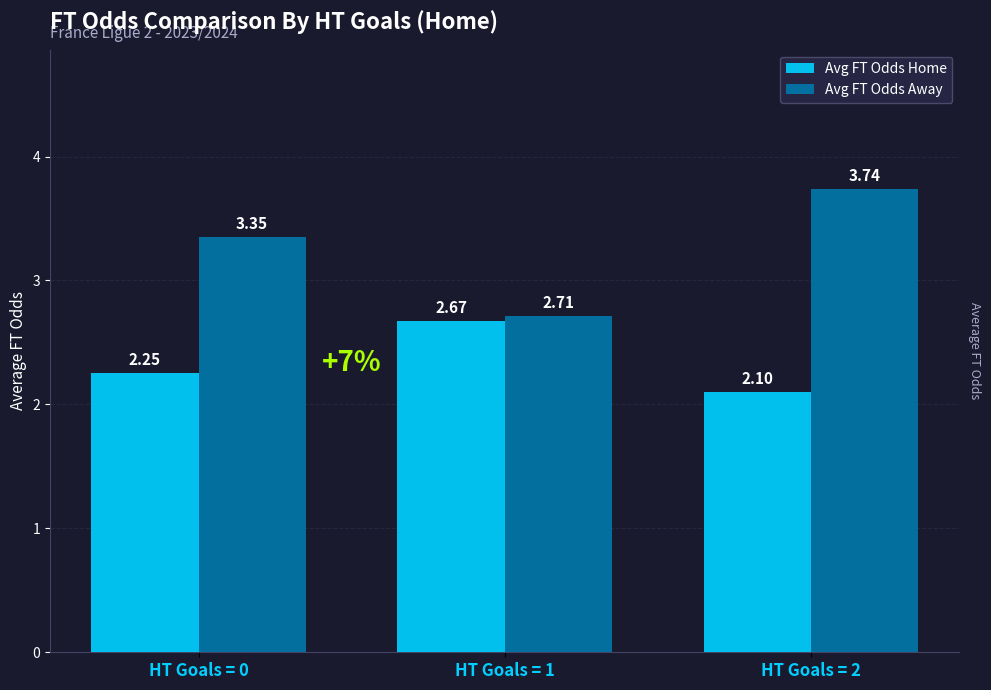

What is the spread (max minus min) of values at HT Goals = 0?

1.1